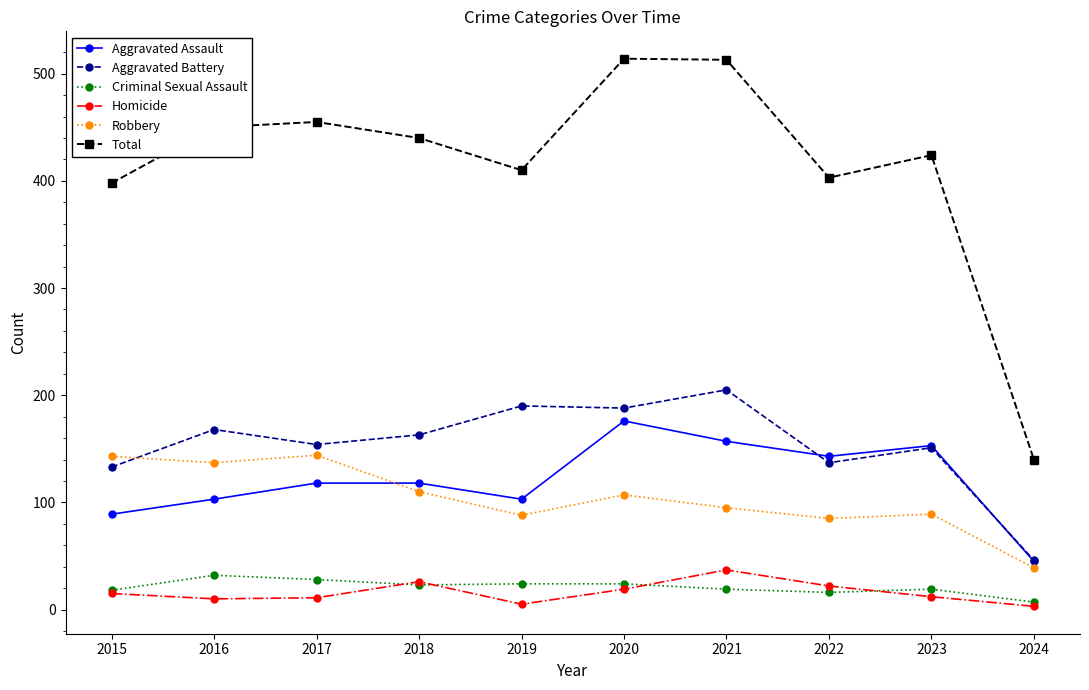

Between which two adjacent categories do Aggravated Assault and Aggravated Battery first intersect?

2021 and 2022